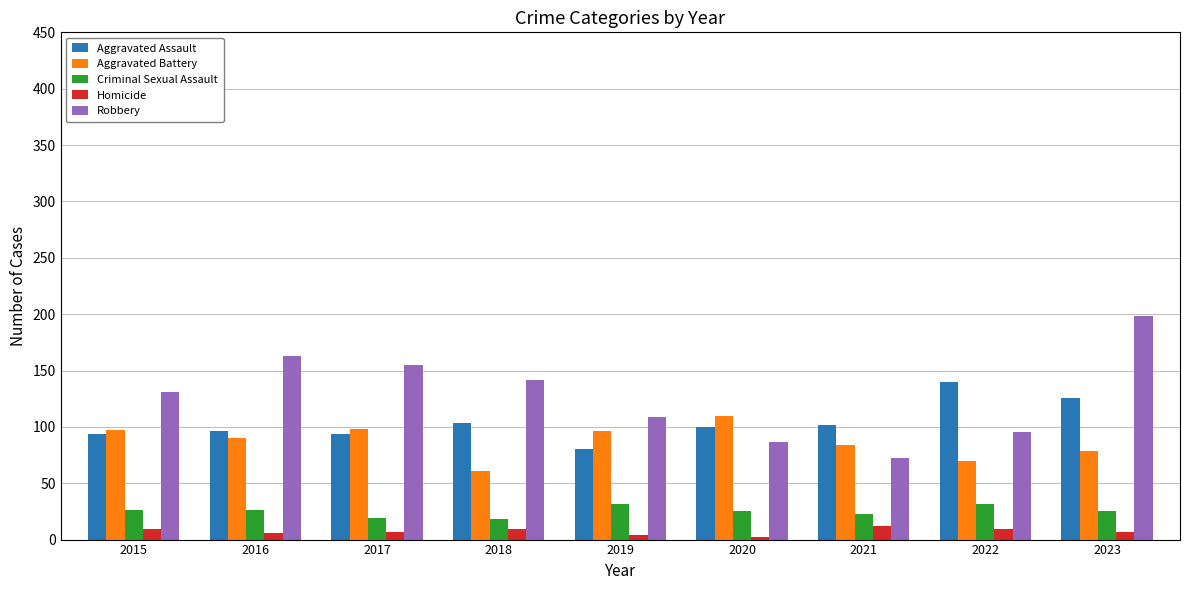

What is the value of the Aggravated Assault bar at the 3rd from the left?

94